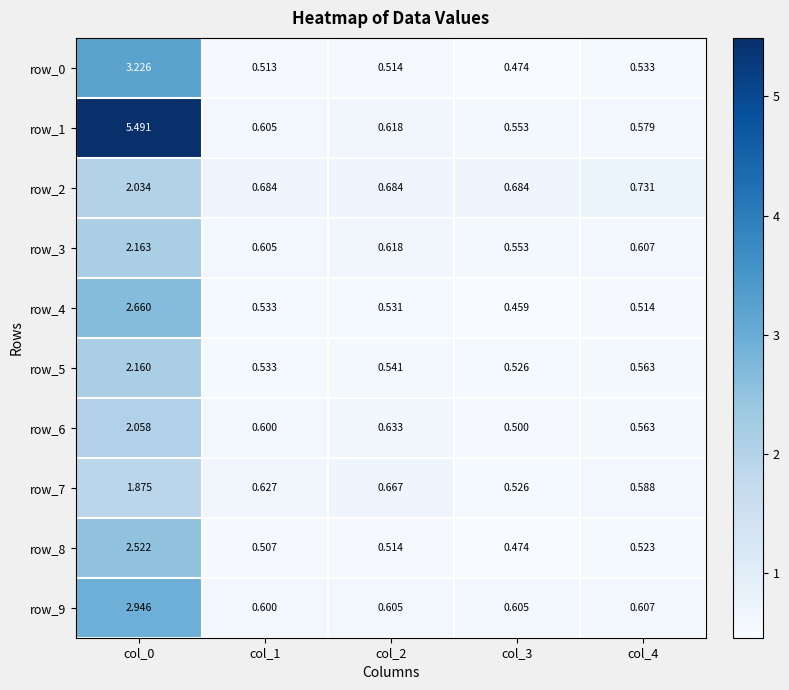

Which series has the largest total across all categories?

row_1